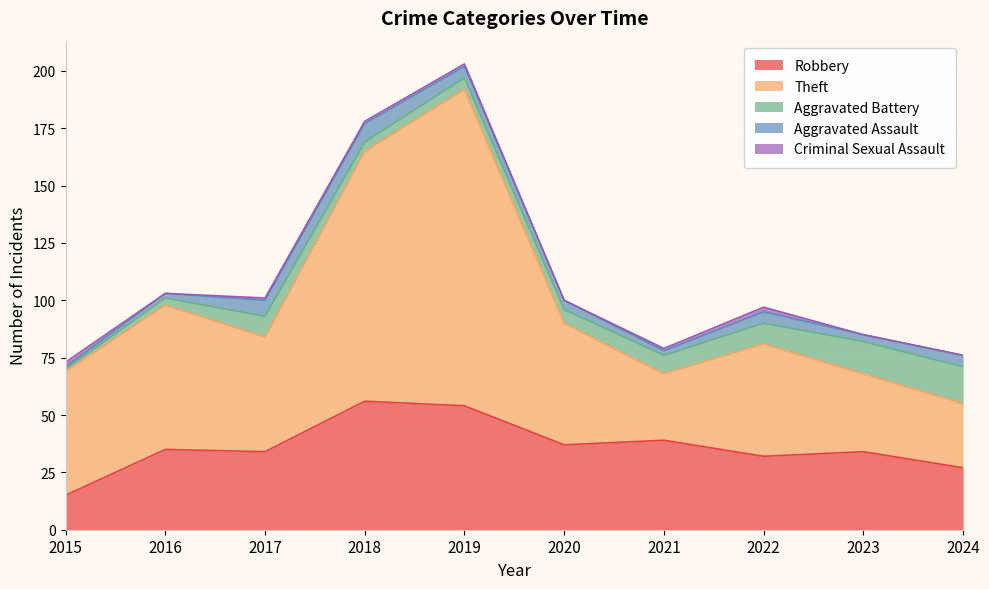

Reading right to left, what are all the values shown in this chart?

Robbery: 27	34	32	39	37	54	56	34	35	15
Theft: 28	34	49	29	53	138	109	50	63	54
Aggravated Battery: 16	14	9	8	6	5	4	9	3	1
Aggravated Assault: 5	3	5	2	4	5	8	7	2	1
Criminal Sexual Assault: 0	0	2	1	0	1	1	1	0	2